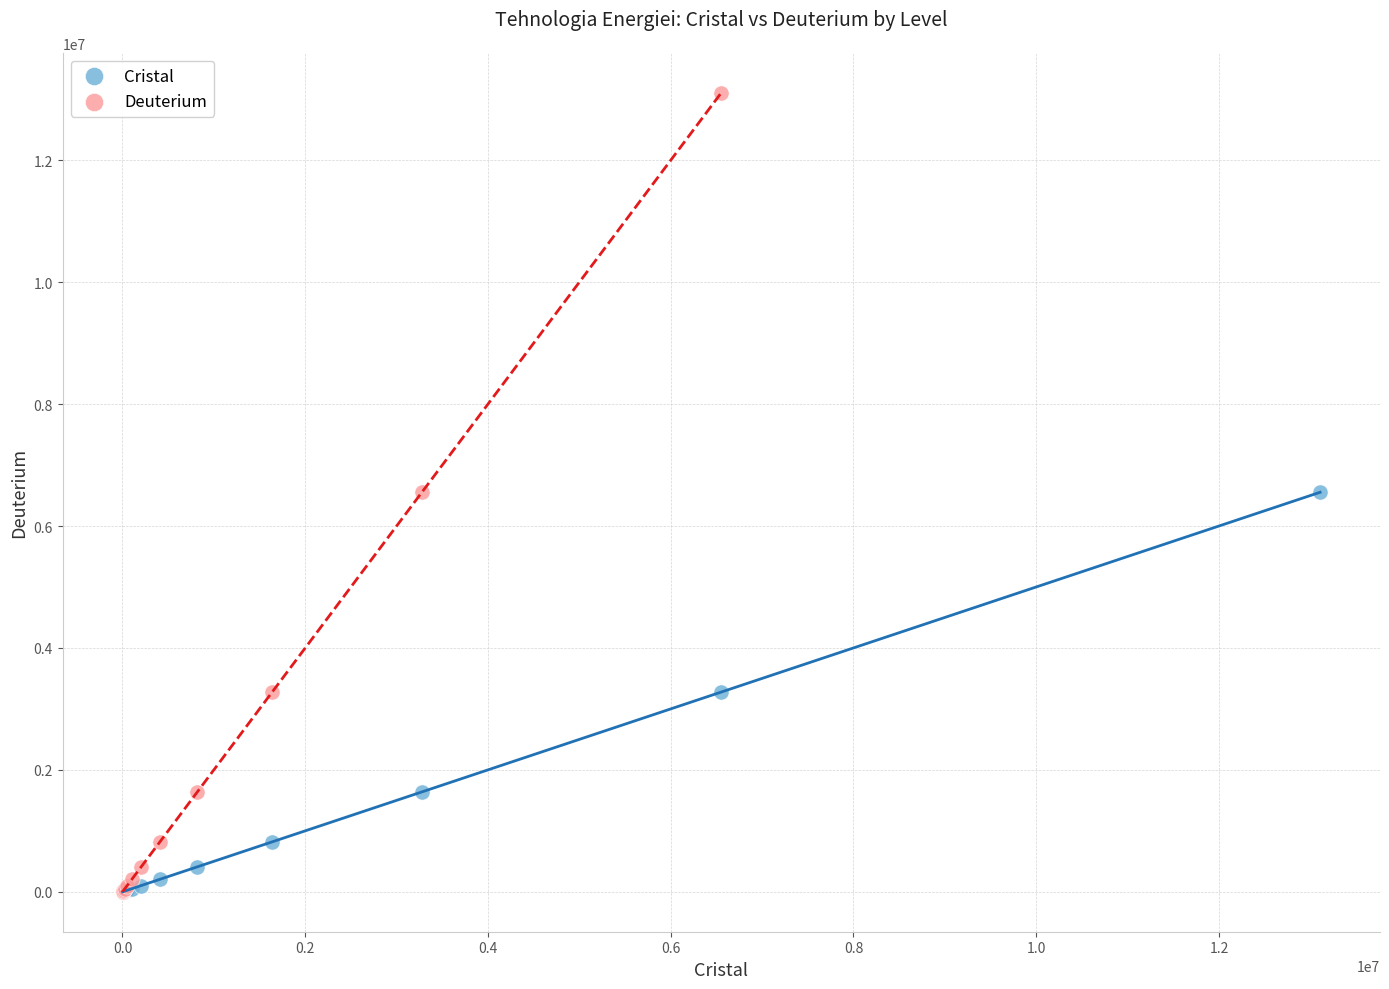

Which series has the largest Y range (max minus min)?

Deuterium